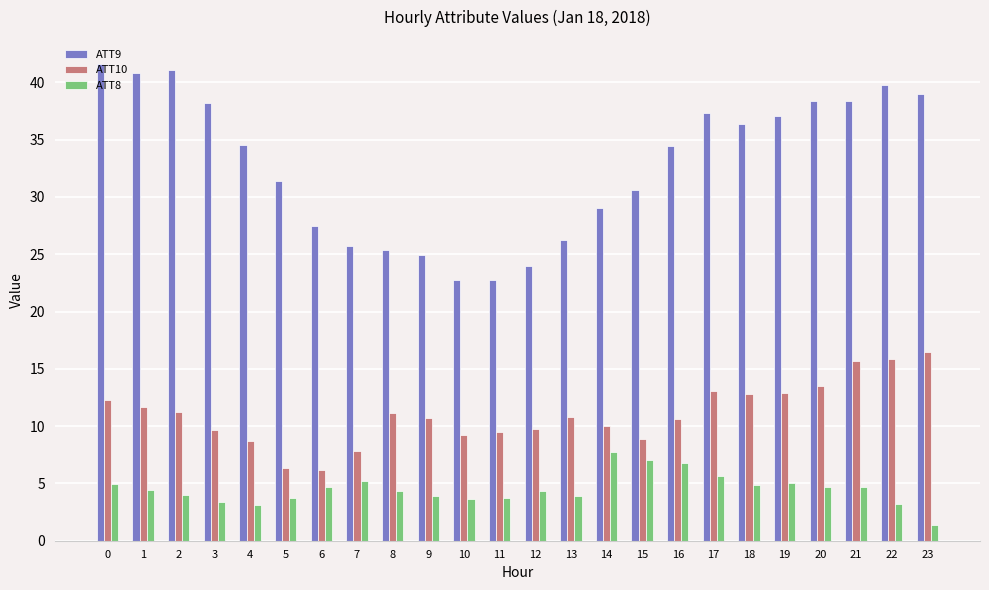

Read the ATT8 value at 19.

5.0